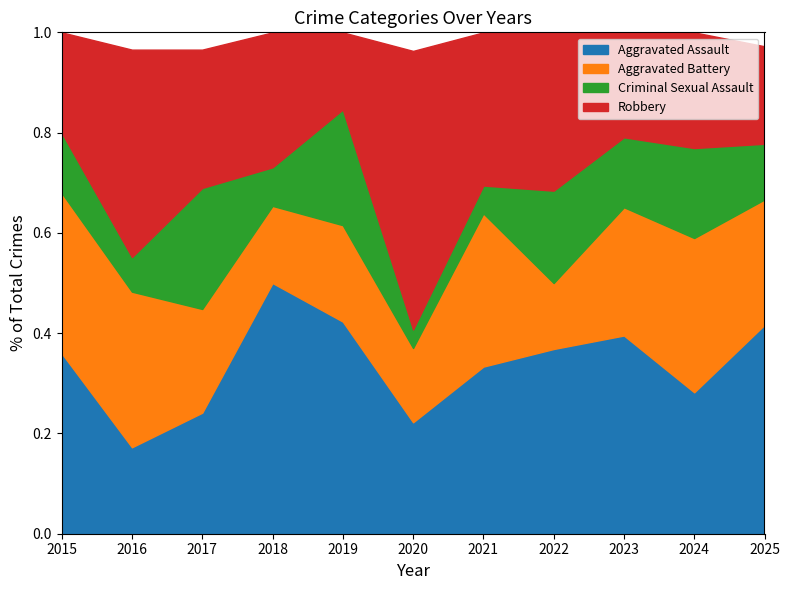

Reading right to left, transcribe all the data shown in this chart.

Aggravated Assault: 15	11	17	14	12	6	11	13	7	5	9
Aggravated Battery: 9	12	11	5	11	4	5	4	6	9	8
Criminal Sexual Assault: 4	7	6	7	2	1	6	2	7	2	3
Robbery: 7	9	9	12	11	15	4	7	8	12	5